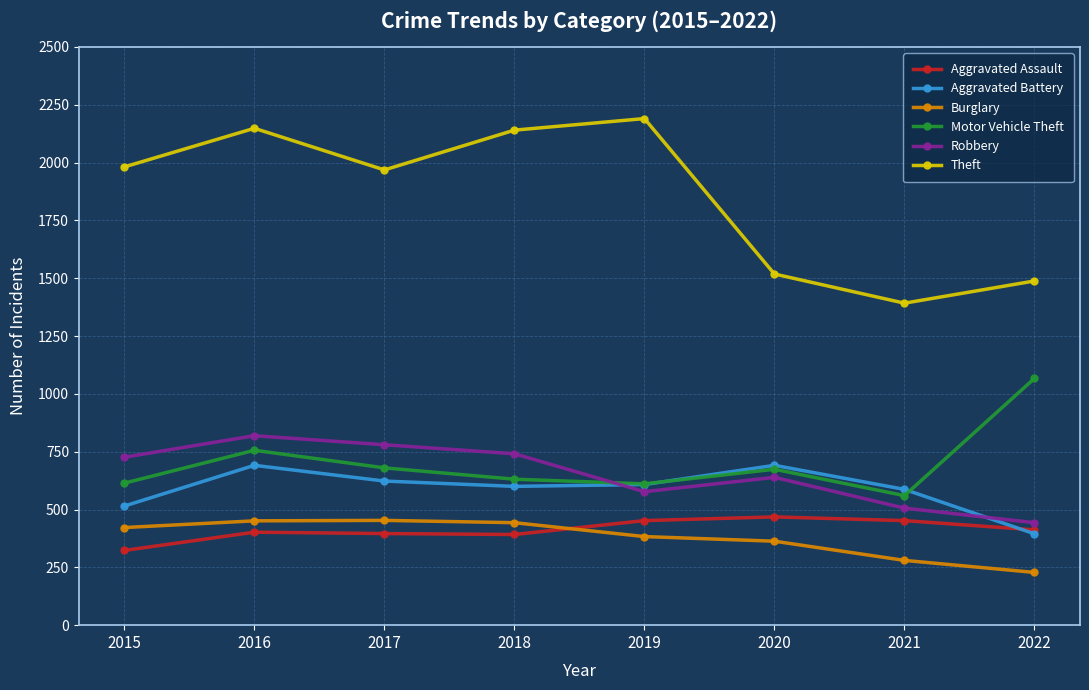

The Aggravated Battery series shows 816 at 2019. True or false?

False